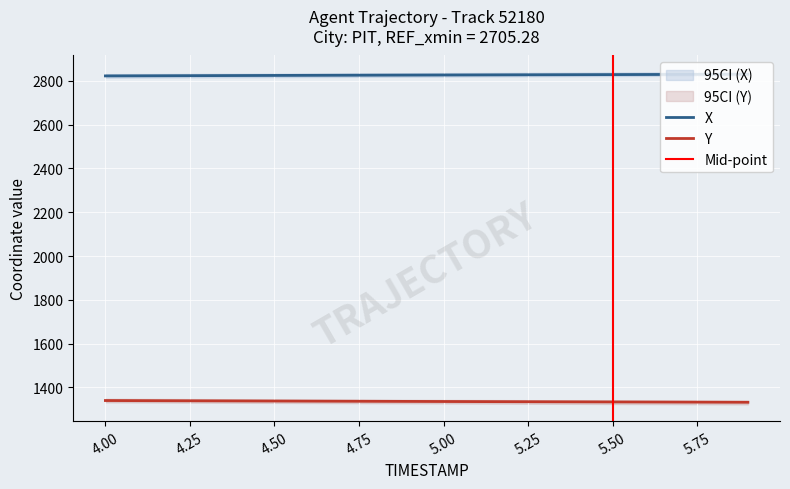

Reading right to left, what are all the values shown in this chart?

X: 5.9=2829.6	5.8=2829.3	5.7=2828.9	5.6=2828.5	5.5=2828.2	5.4=2827.8	5.3=2827.4	5.2=2827.1	5.1=2826.7	5.0=2826.3	4.9=2825.9	4.8=2825.5	4.7=2825.1	4.6=2824.7	4.5=2824.3	4.4=2823.9	4.3=2823.4	4.2=2823.0	4.1=2822.6	4.0=2822.1
Y: 5.9=1332.3	5.8=1332.7	5.7=1333.1	5.6=1333.5	5.5=1333.9	5.4=1334.2	5.3=1334.6	5.2=1335.0	5.1=1335.4	5.0=1335.8	4.9=1336.2	4.8=1336.7	4.7=1337.1	4.6=1337.5	4.5=1338.0	4.4=1338.4	4.3=1338.8	4.2=1339.3	4.1=1339.8	4.0=1340.2